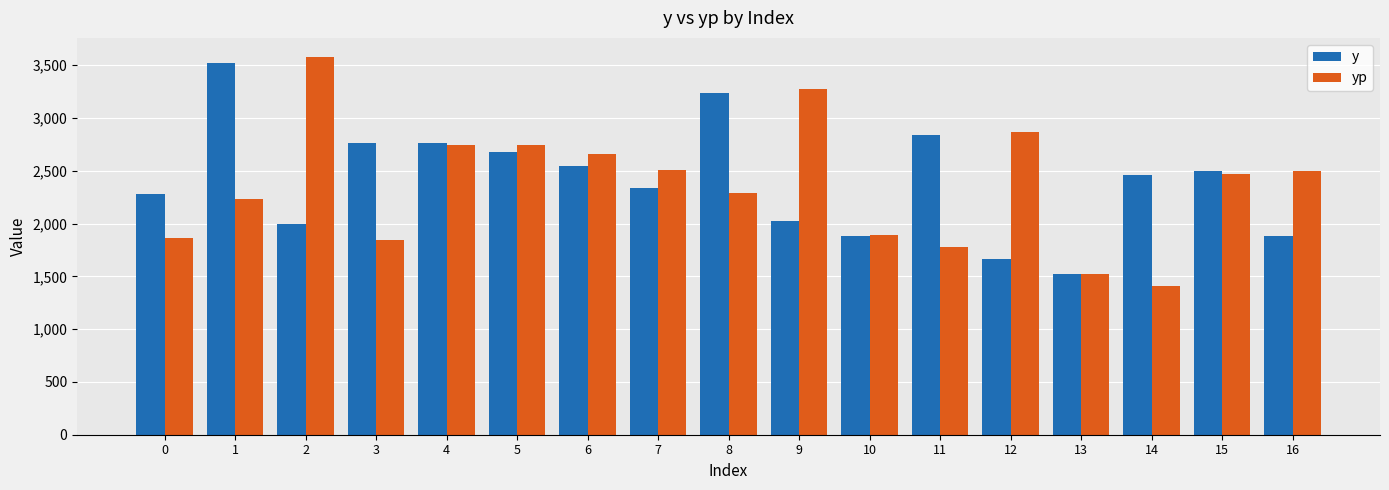

What is the highest value of the yp series?

3578.9